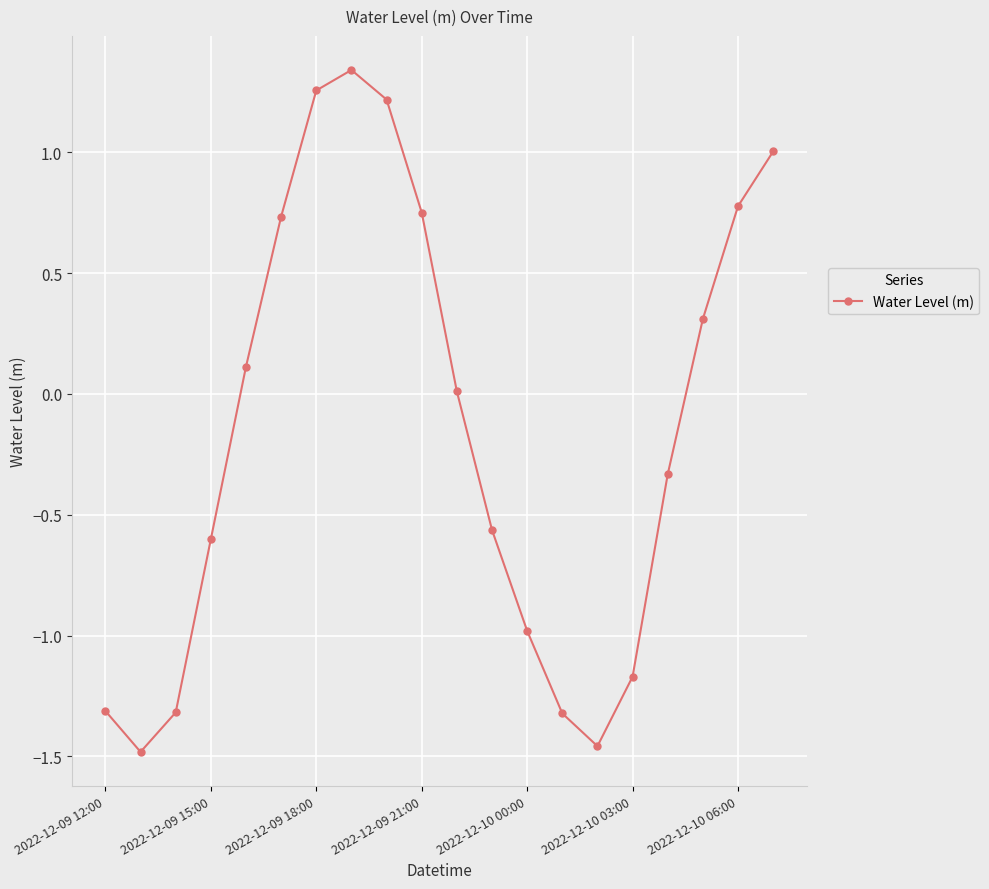

How many interior local peaks (higher than both neighbors) does the data have?

1